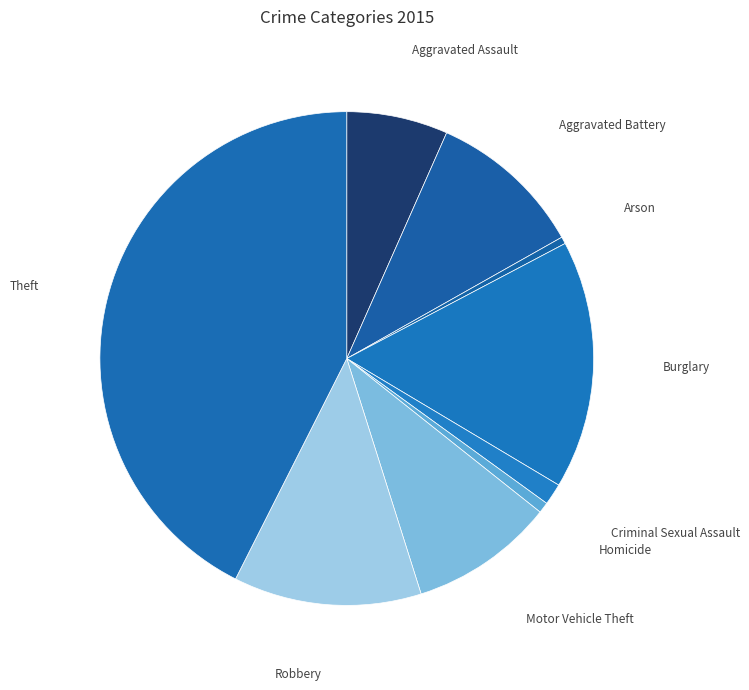

Rank the categories by value from highest to lowest.

Theft, Burglary, Robbery, Aggravated Battery, Motor Vehicle Theft, Aggravated Assault, Criminal Sexual Assault, Homicide, Arson